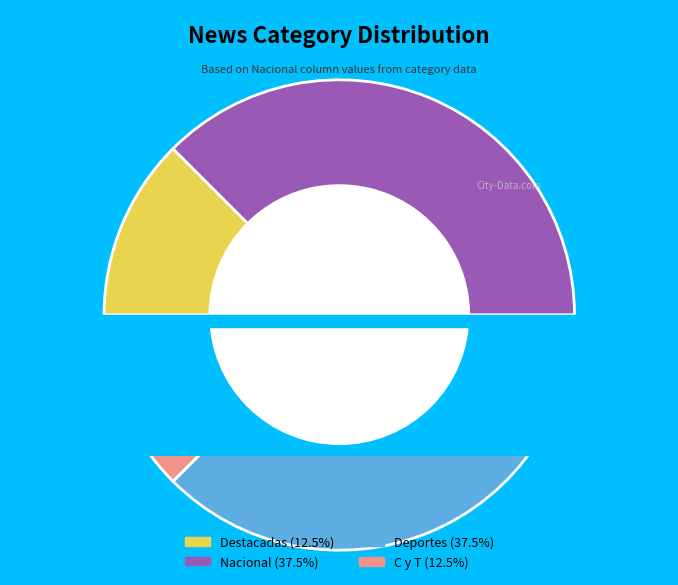

Is Destacadas the majority of the pie?

No